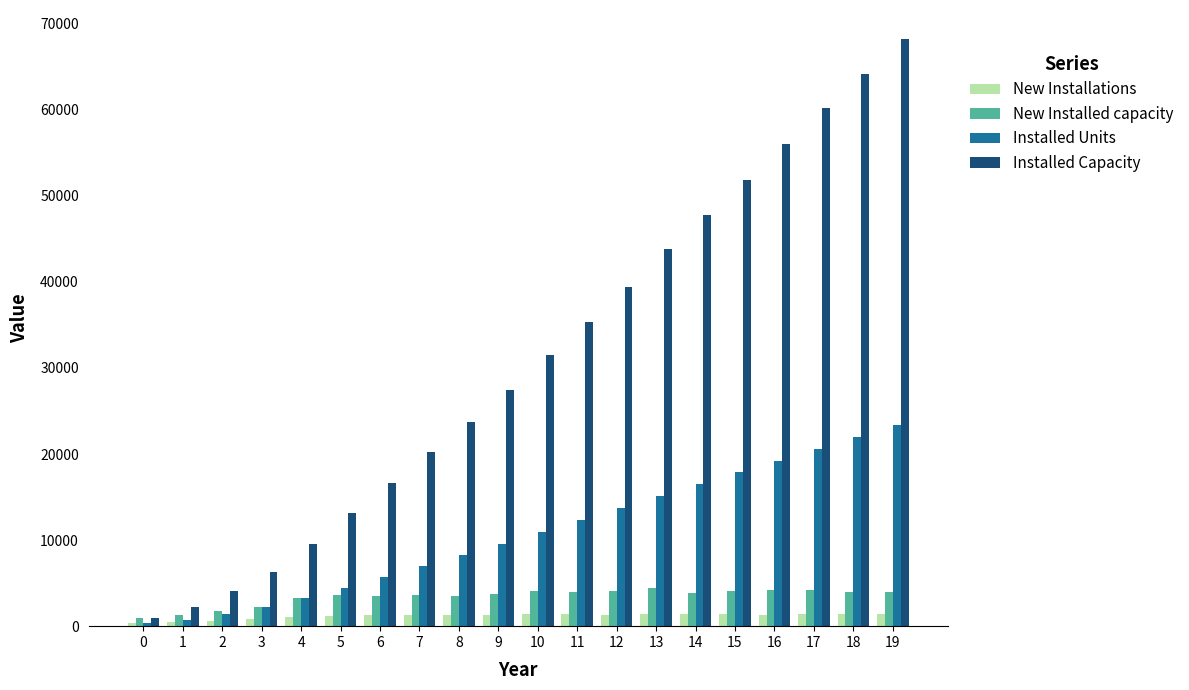

List the series in order of their peak value, lowest first.

New Installations, New Installed capacity, Installed Units, Installed Capacity